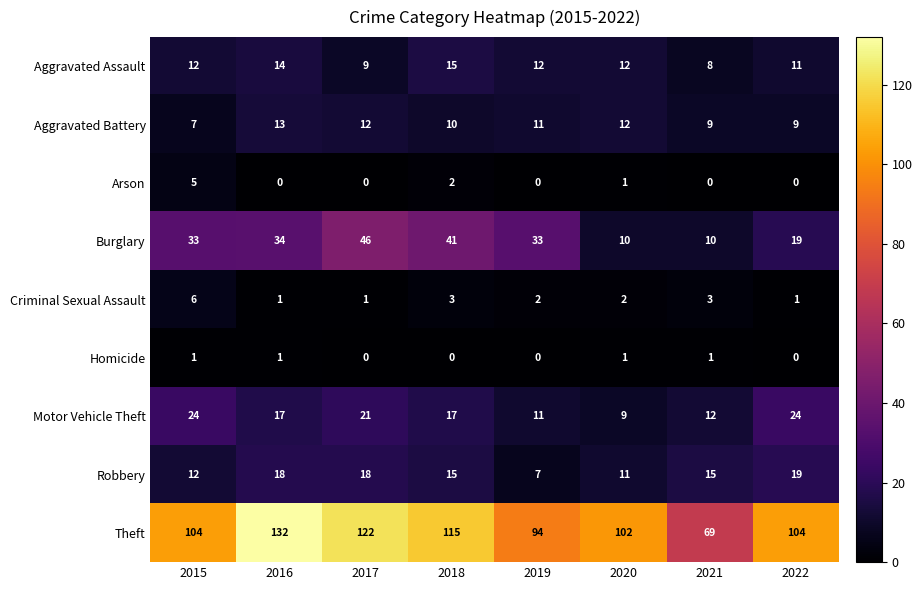

What is the total value across all series at 2017?

229